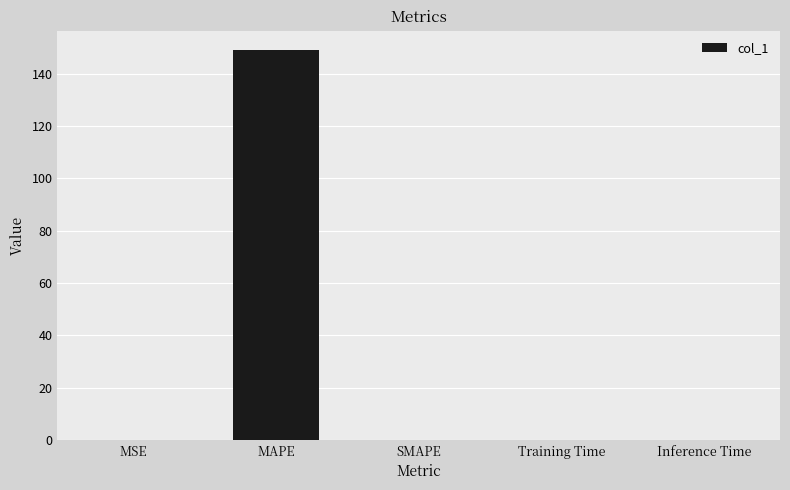

What is the maximum value shown in the chart?

148.9